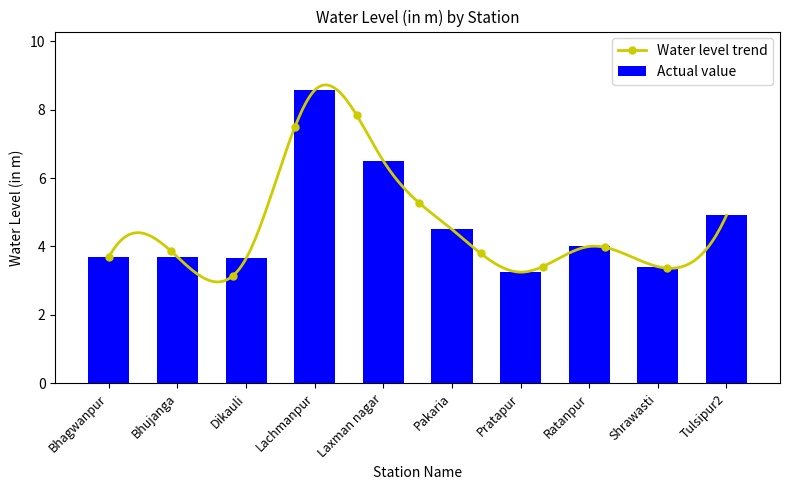

What is the ratio of the value at Lachmanpur to the value at Shrawasti?

2.5